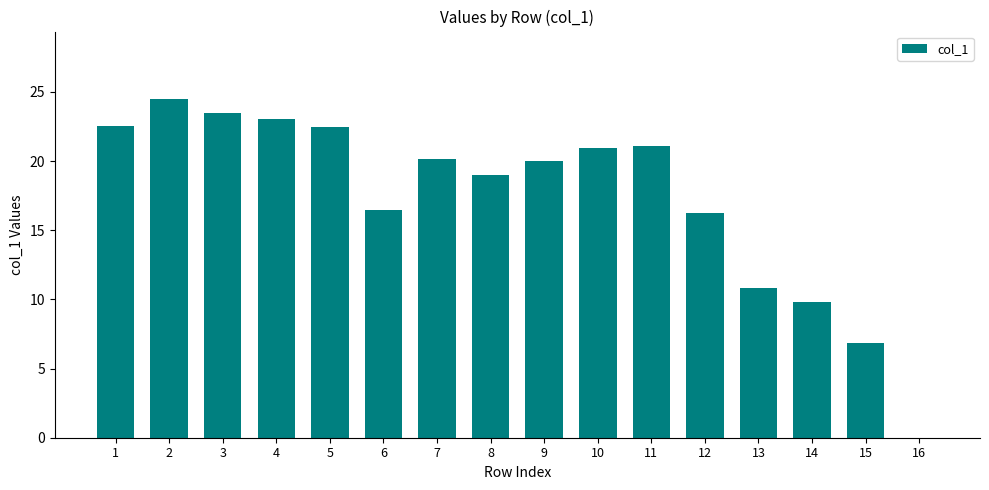

What is the ratio of the value at 8 to the value at 13?

1.8